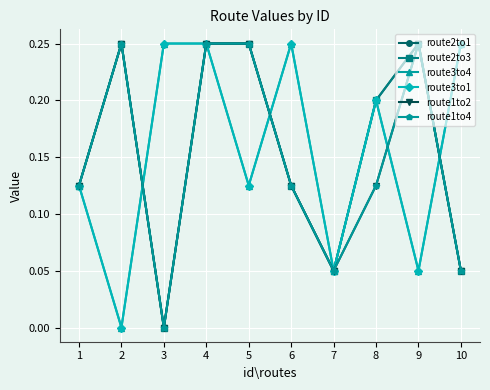

Is this an area chart (filled region under the line)?

No